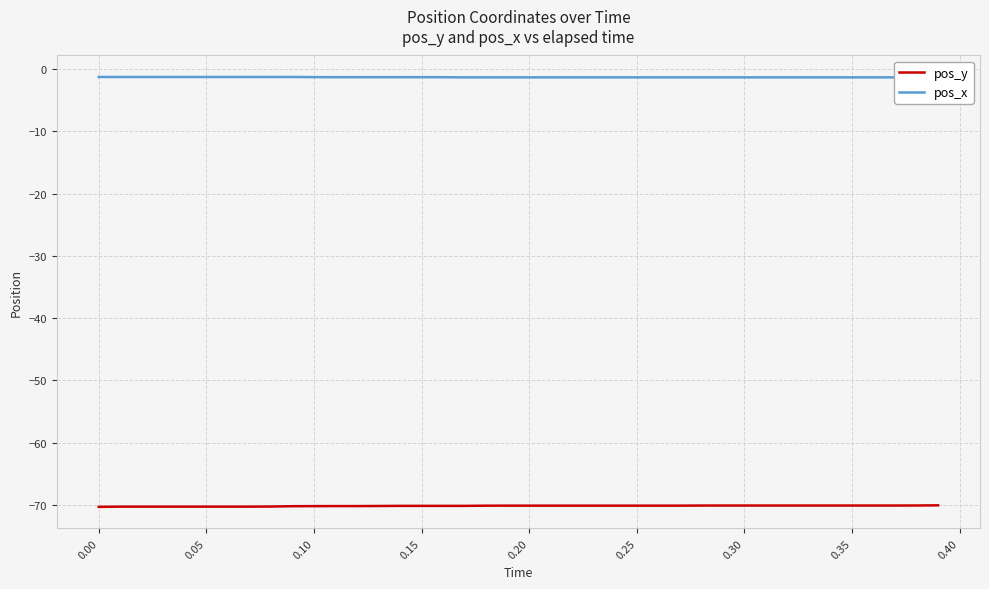

What is the minimum value shown in the chart?

-70.3